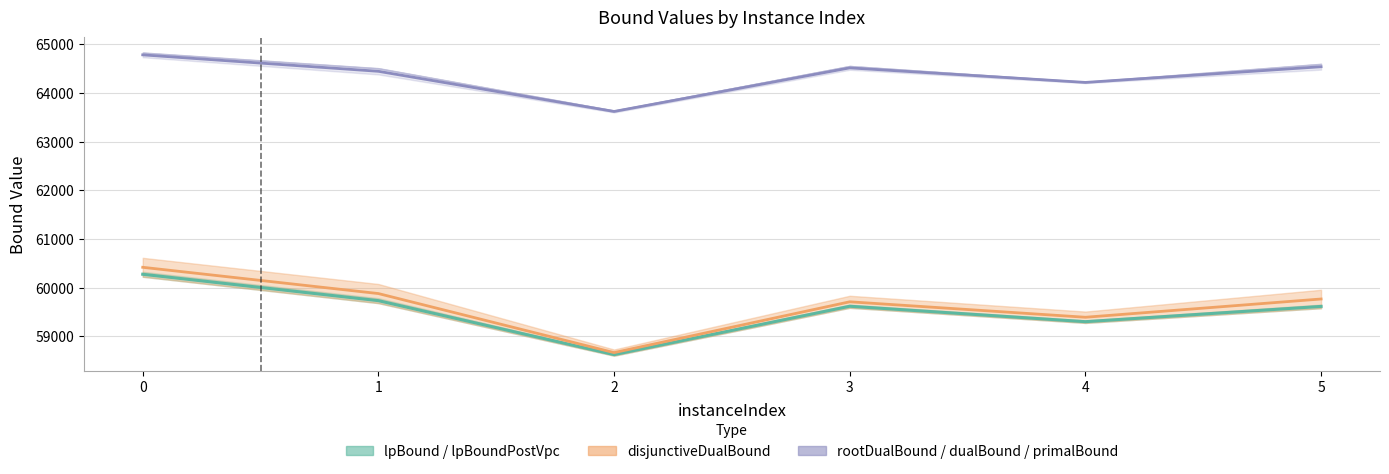

At which label is rootDualBound / dualBound / primalBound closest to 64199?

4